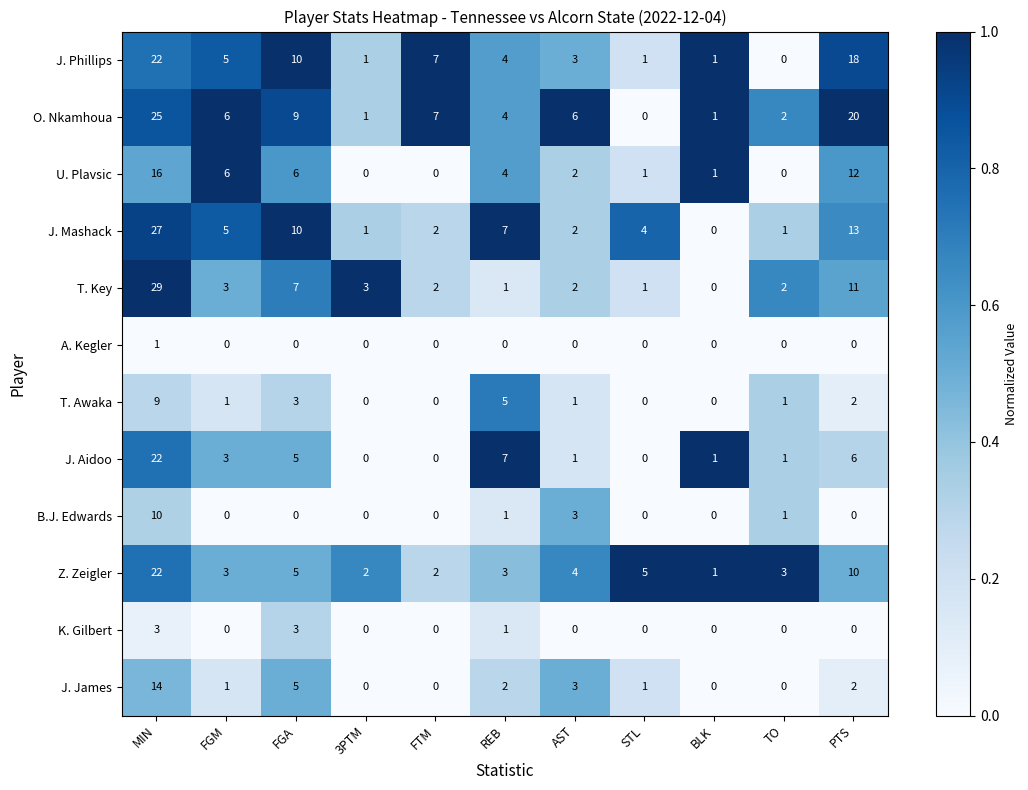

Where is J. Mashack nearest to the value 13?

PTS